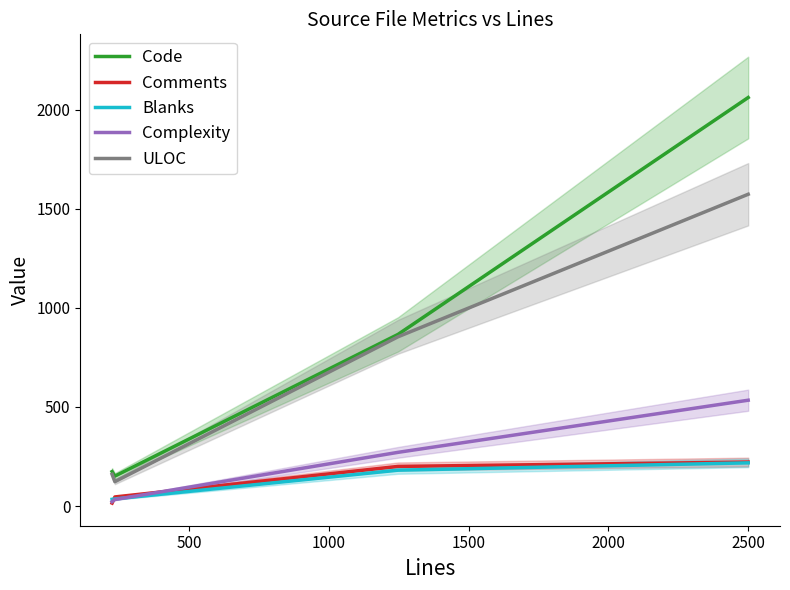

What is the difference between the maximum and minimum values in the Blanks series?

184